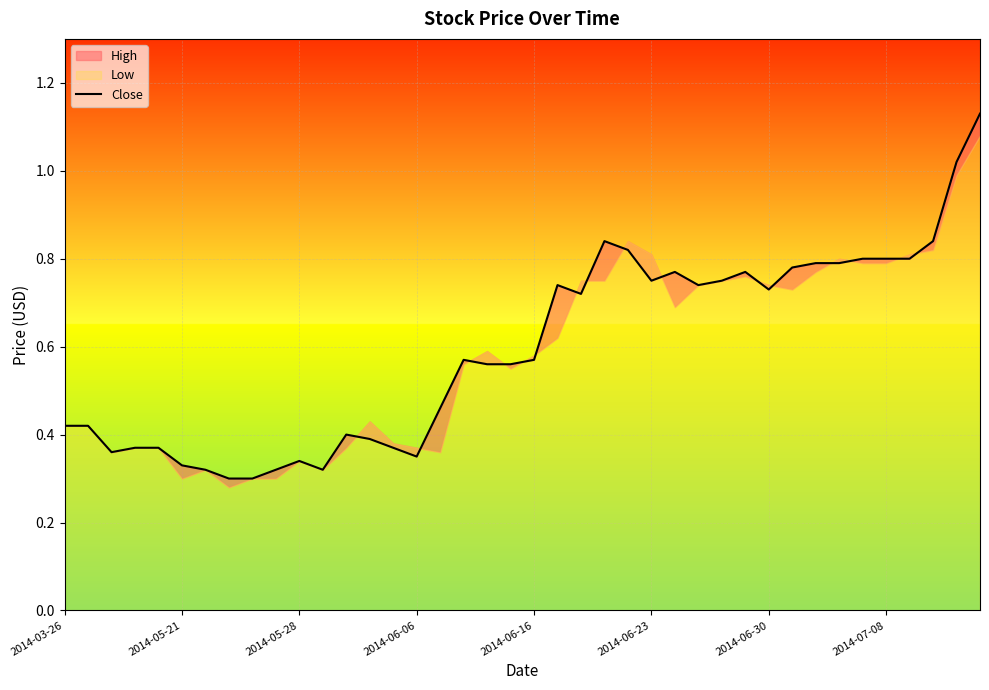

True or false: there are more than 0 points higher than both neighbors.

True